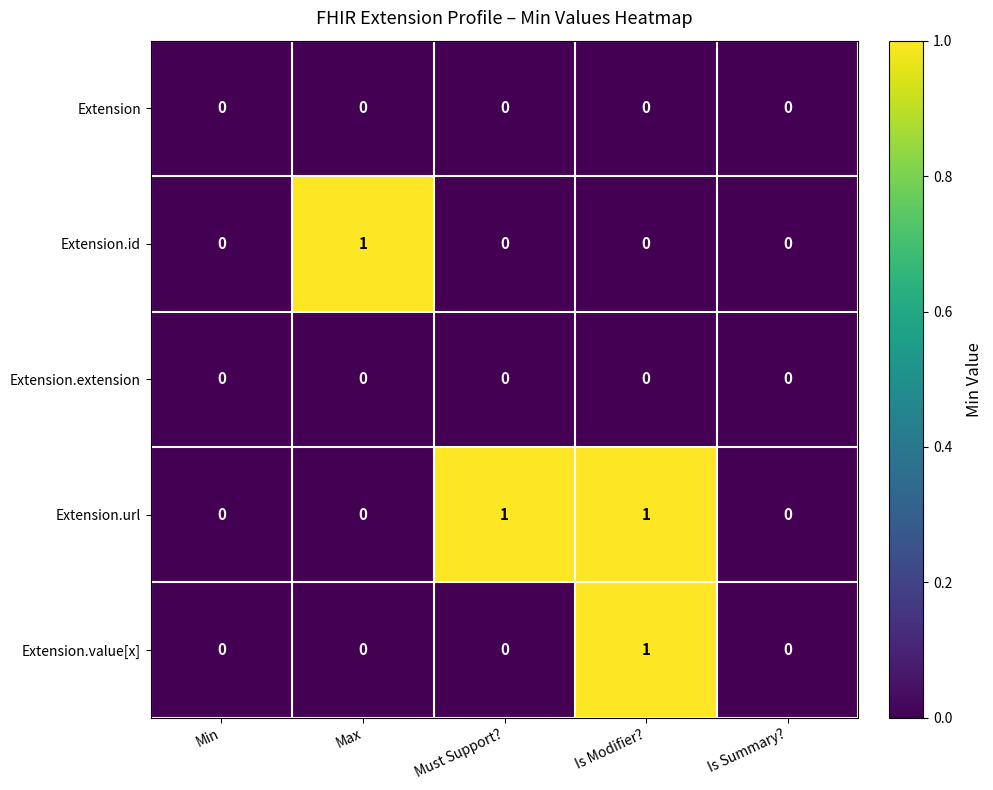

What is the difference between the highest and lowest values at Is Modifier??

1